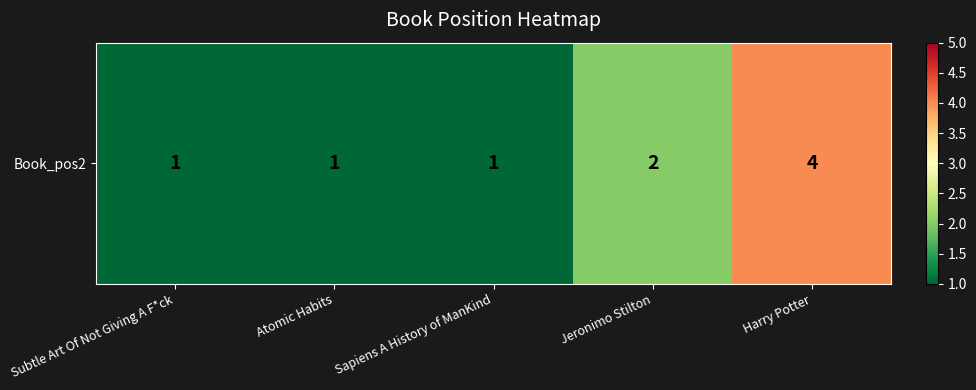

What is the ratio of the value at Jeronimo Stilton to the value at Subtle Art Of Not Giving A F*ck?

2.0